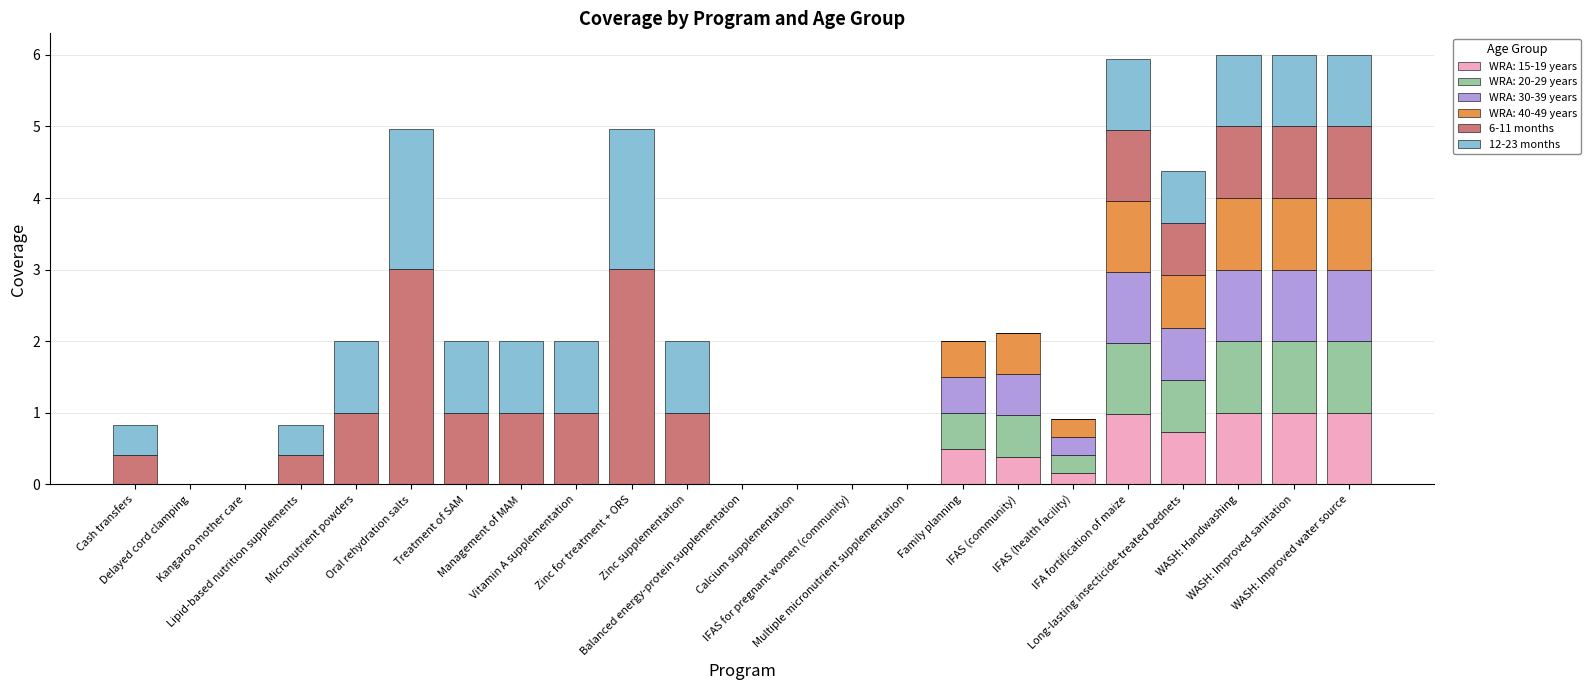

What is the maximum value for WRA: 15-19 years?

1.0